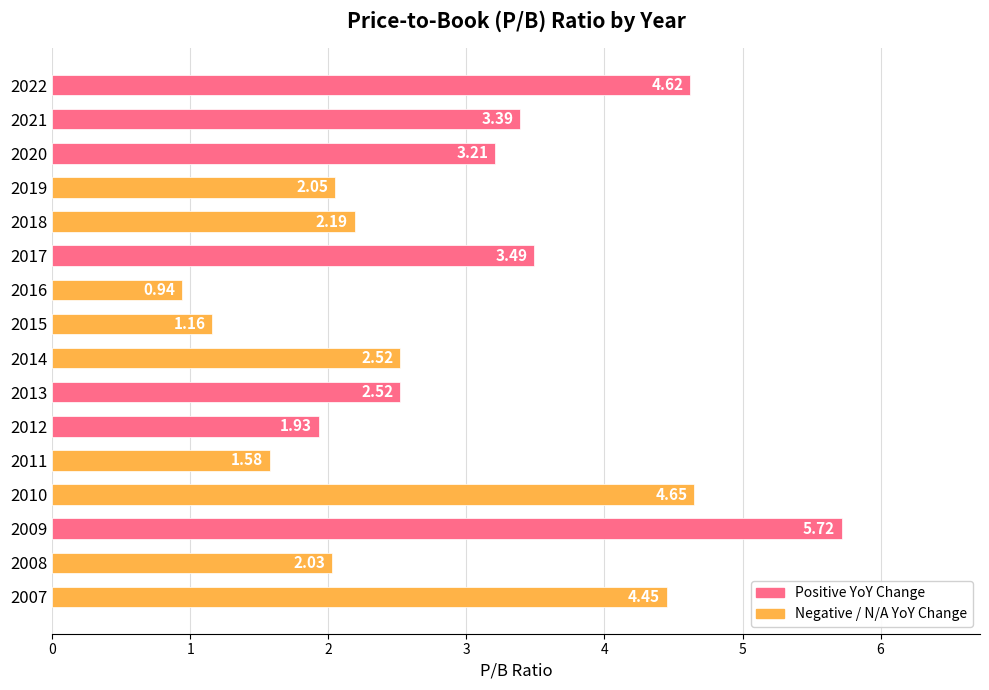

What is the difference between the maximum and minimum values?

4.8